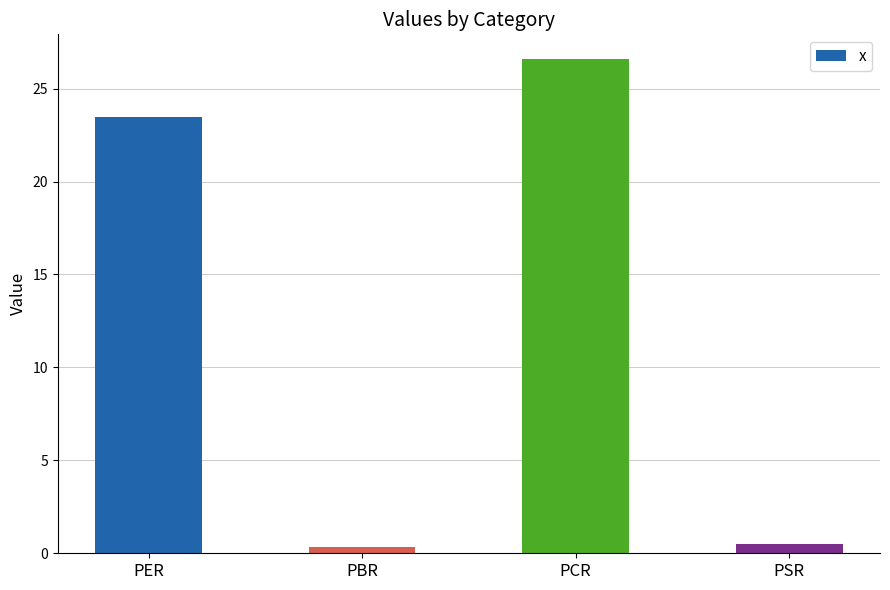

The chart shows a value of 26.6 at PCR. True or false?

True